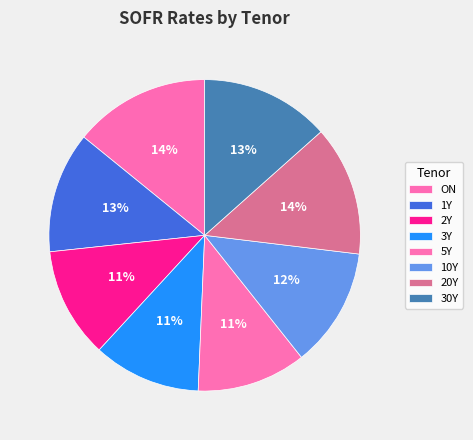

Is it true that 30Y is 13% of the pie?

True